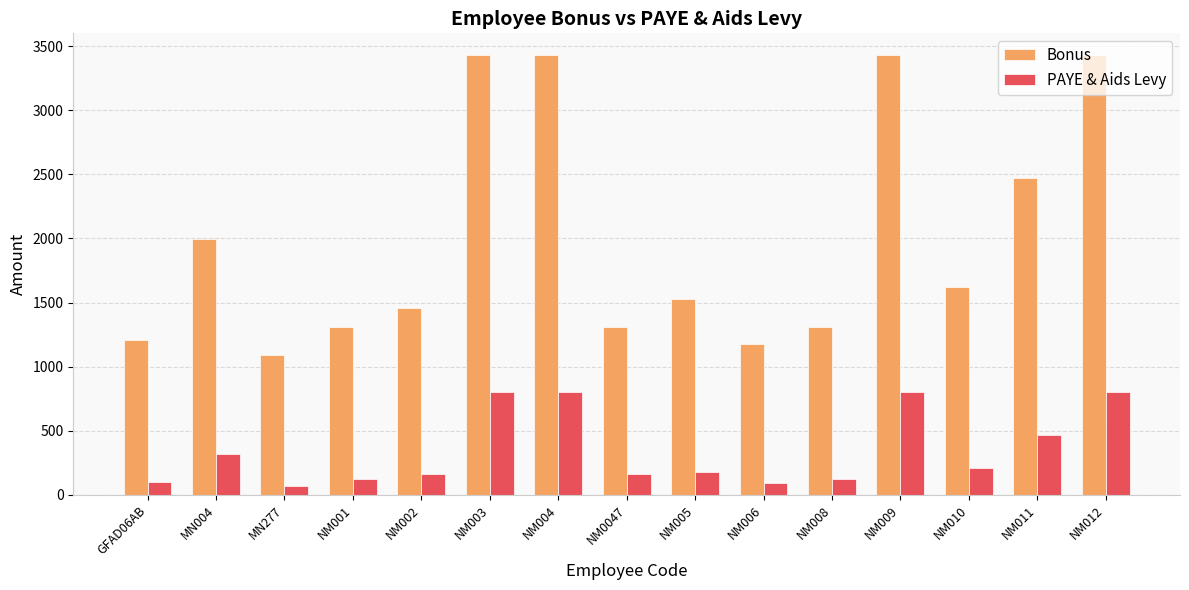

Where does the PAYE & Aids Levy series first go above 182?

MN004